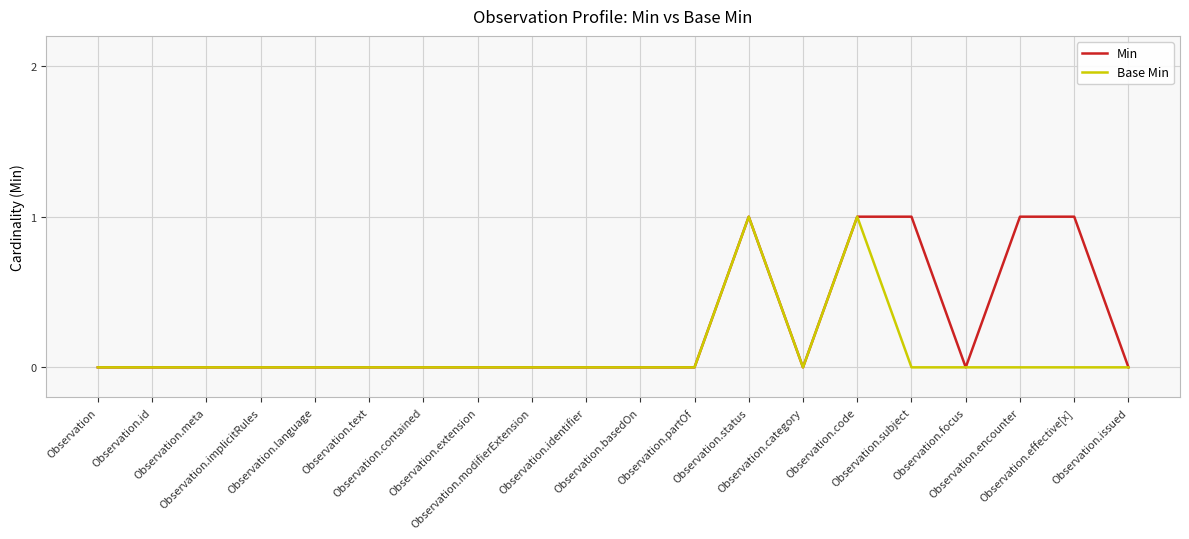

What are all the series names shown in the legend?

Min, Base Min